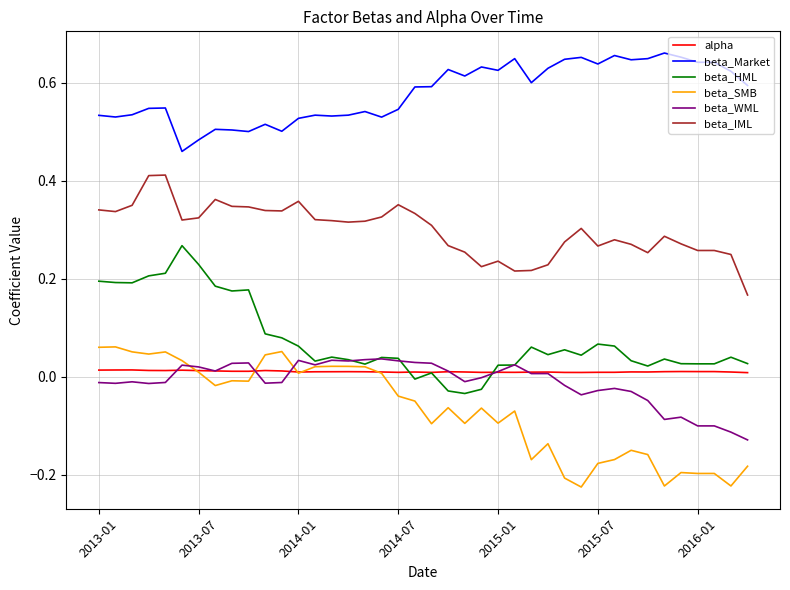

True or false: beta_HML and beta_IML intersect in this chart.

False